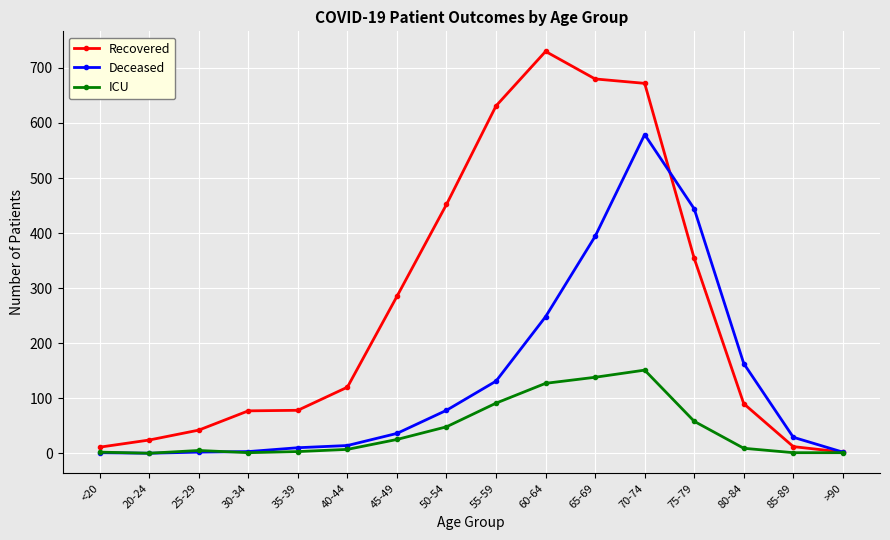

At which category does the chart reach its peak across all series?

60-64